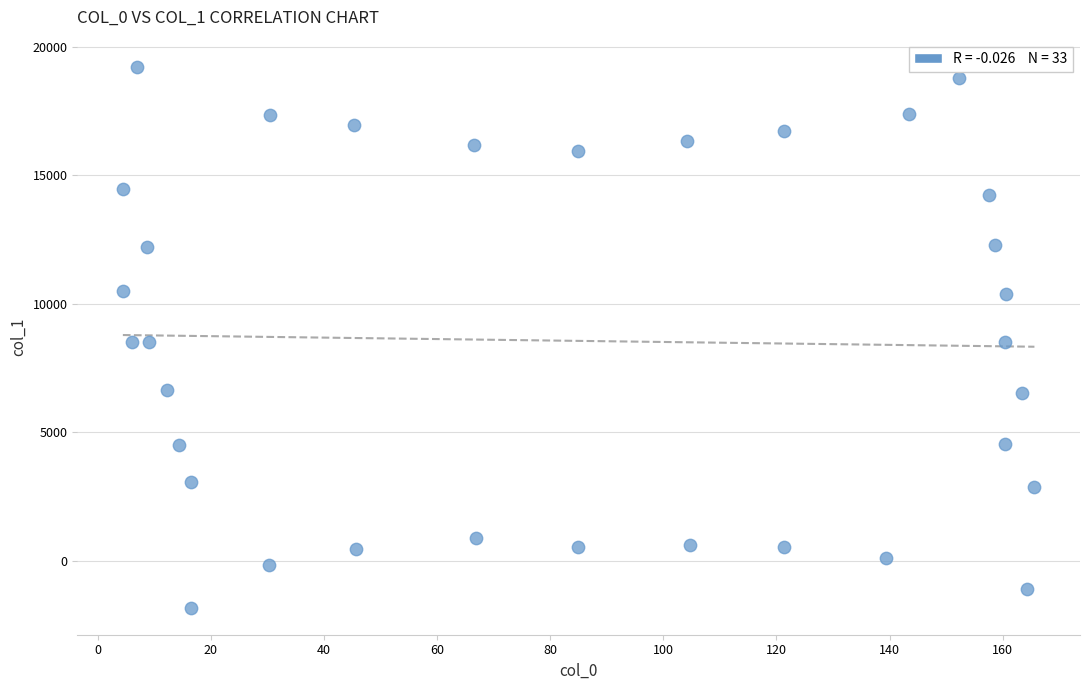

What is the range of Y values (max minus min)?

21072.6